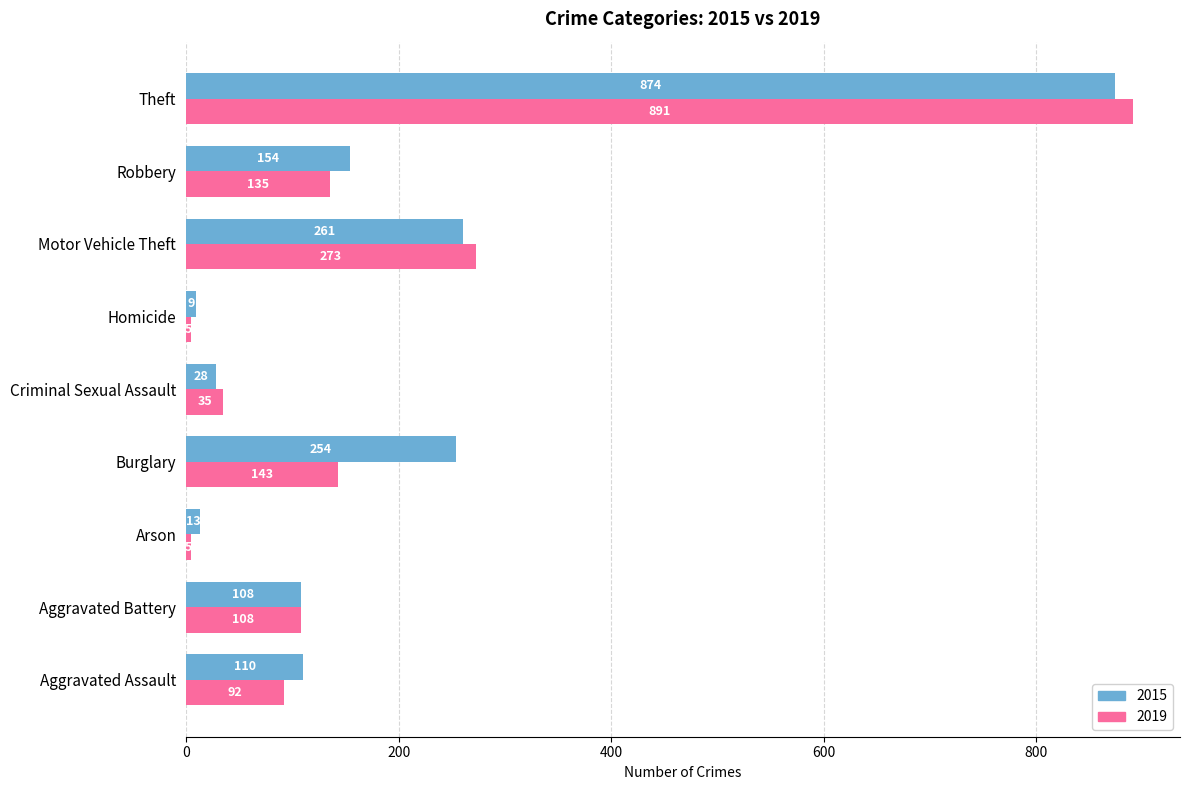

At which category is the sum across all series the highest?

Theft